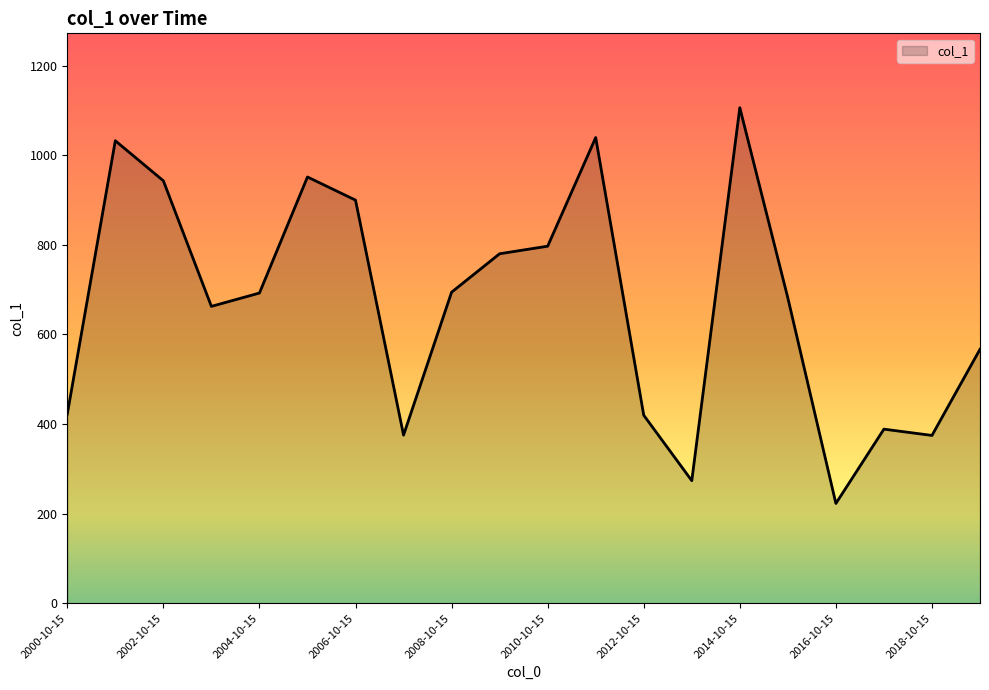

How many lines are shown in the chart?

1